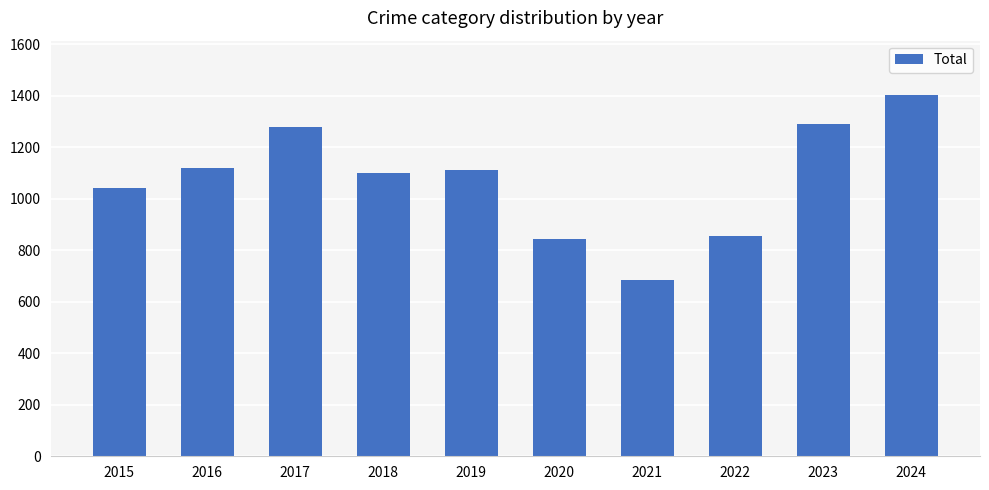

The chart shows a value of 248 at 2020. True or false?

False